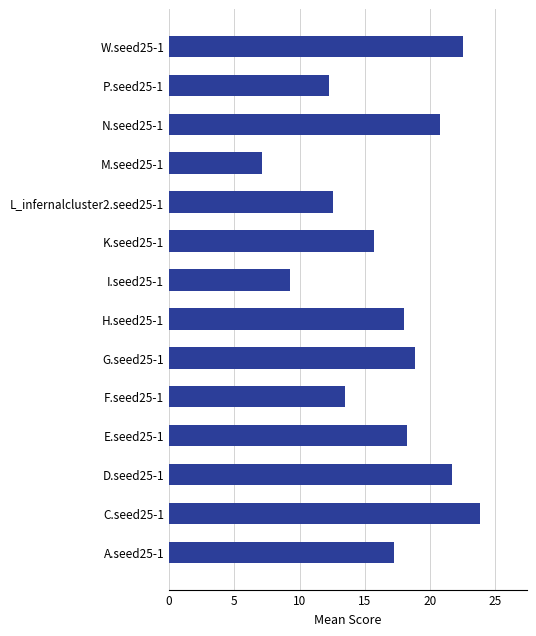

What is the approximate value at K.seed25-1?

15.7